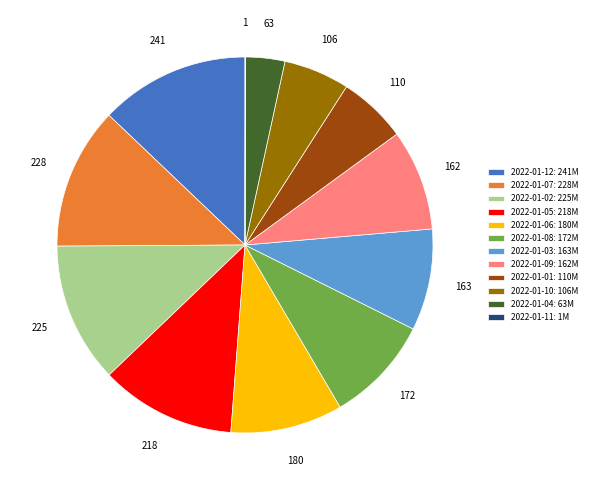

Which category has the biggest portion of the pie?

2022-01-12: 241M